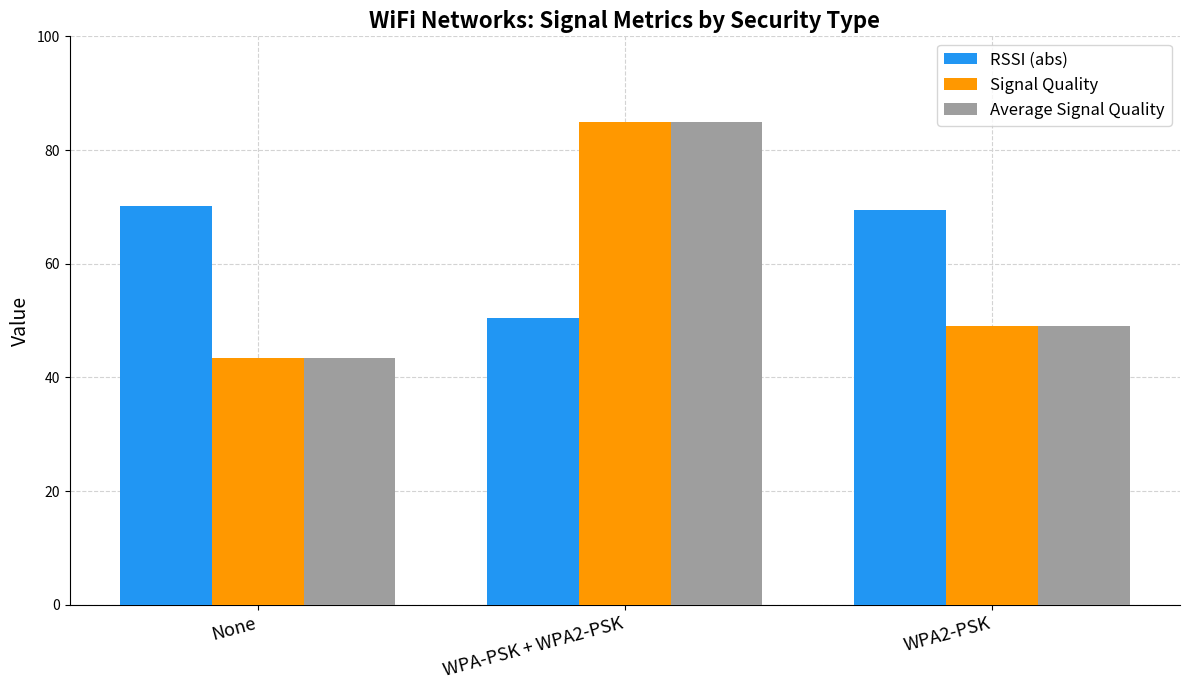

Reading left to right, extract all data points from this chart.

RSSI (abs): 70.1	50.5	69.5
Signal Quality: 43.5	85.0	49.0
Average Signal Quality: 43.5	85.0	49.0